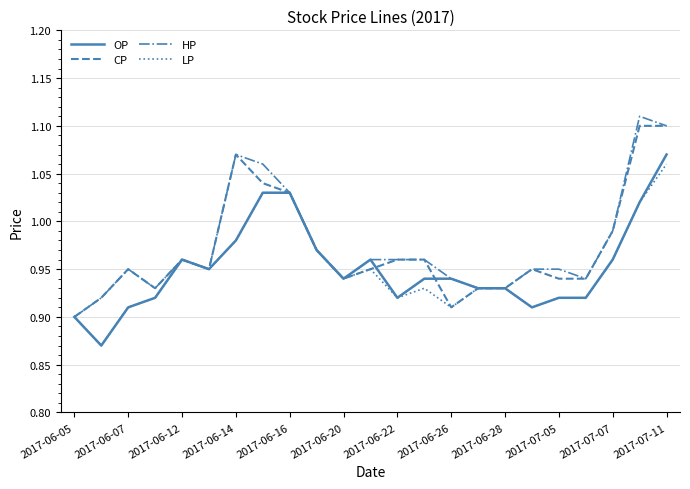

What is the lowest value of the HP series?

0.9